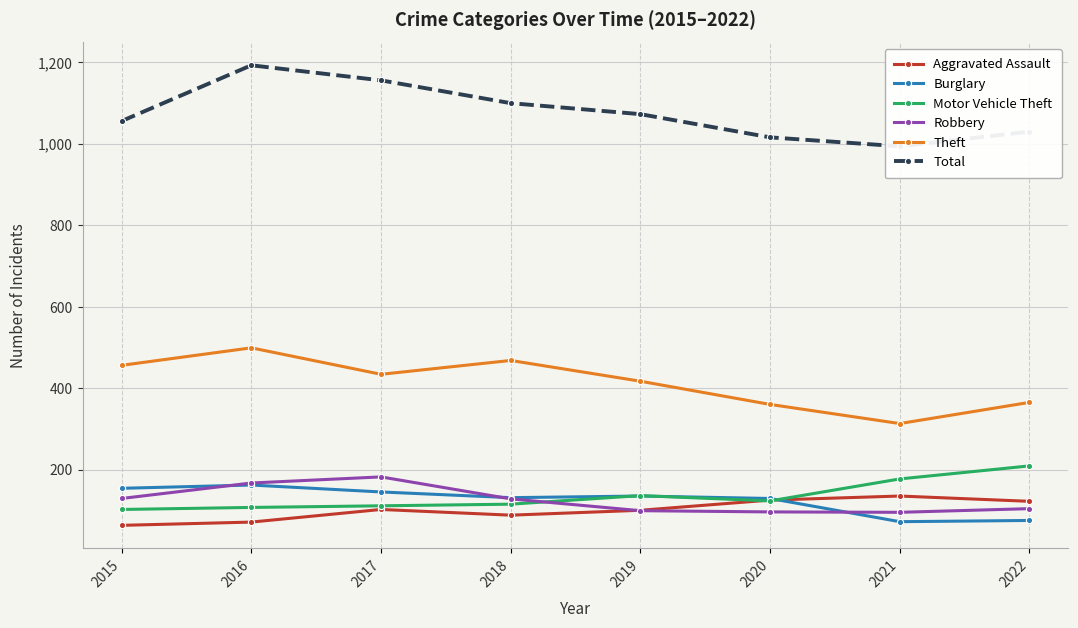

At which category does the chart reach its minimum across all series?

2015